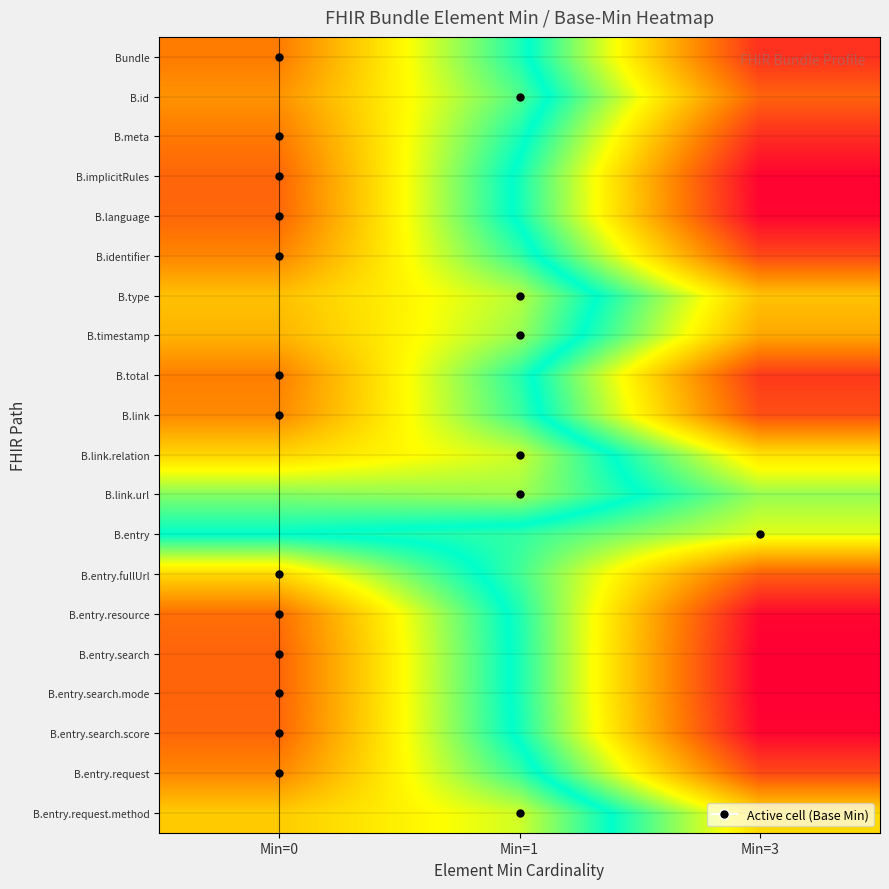

Reading right to left, list all the values displayed in this chart.

Bundle: Min=3=3.4	Min=1=1.8	Min=0=0.6
B.id: Min=3=3.2	Min=1=1.6	Min=0=0.7
B.meta: Min=3=3.4	Min=1=1.8	Min=0=0.6
B.implicitRules: Min=3=3.6	Min=1=1.9	Min=0=0.5
B.language: Min=3=3.6	Min=1=1.9	Min=0=0.5
B.identifier: Min=3=3.3	Min=1=1.7	Min=0=0.6
B.type: Min=3=2.7	Min=1=1.4	Min=0=0.9
B.timestamp: Min=3=2.8	Min=1=1.5	Min=0=0.9
B.total: Min=3=3.4	Min=1=1.7	Min=0=0.6
B.link: Min=3=3.3	Min=1=1.7	Min=0=0.7
B.link.relation: Min=3=2.6	Min=1=1.3	Min=0=1.0
B.link.url: Min=3=2.2	Min=1=1.4	Min=0=1.5
B.entry: Min=3=2.4	Min=1=1.9	Min=0=1.8
B.entry.fullUrl: Min=3=3.2	Min=1=2.0	Min=0=1.0
B.entry.resource: Min=3=3.6	Min=1=1.9	Min=0=0.5
B.entry.search: Min=3=3.6	Min=1=1.9	Min=0=0.5
B.entry.search.mode: Min=3=3.6	Min=1=1.9	Min=0=0.5
B.entry.search.score: Min=3=3.6	Min=1=1.9	Min=0=0.5
B.entry.request: Min=3=3.3	Min=1=1.7	Min=0=0.6
B.entry.request.method: Min=3=2.6	Min=1=1.3	Min=0=1.0